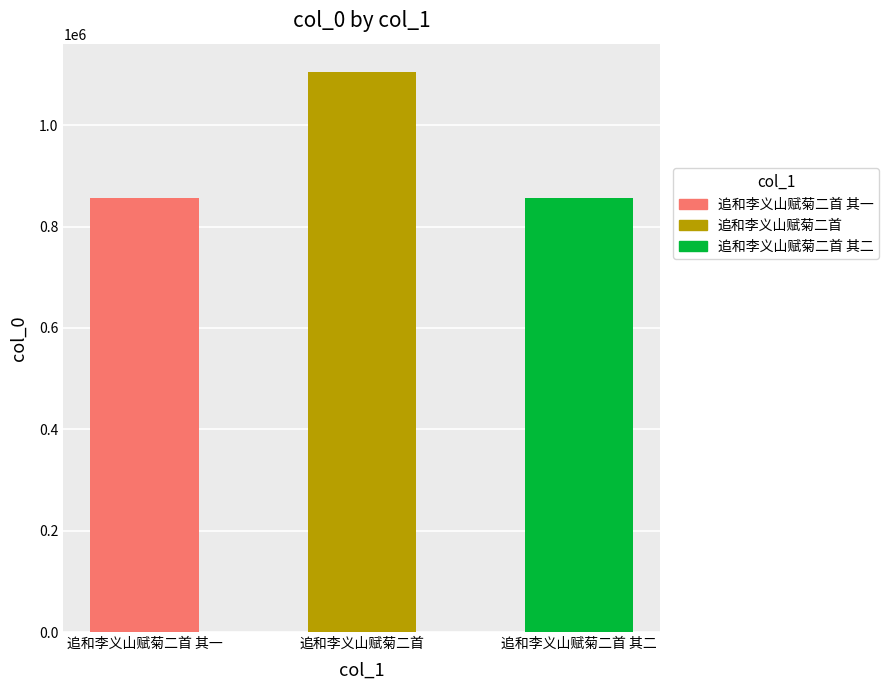

List the labels in order of value, smallest first.

追和李义山赋菊二首 其二, 追和李义山赋菊二首 其一, 追和李义山赋菊二首